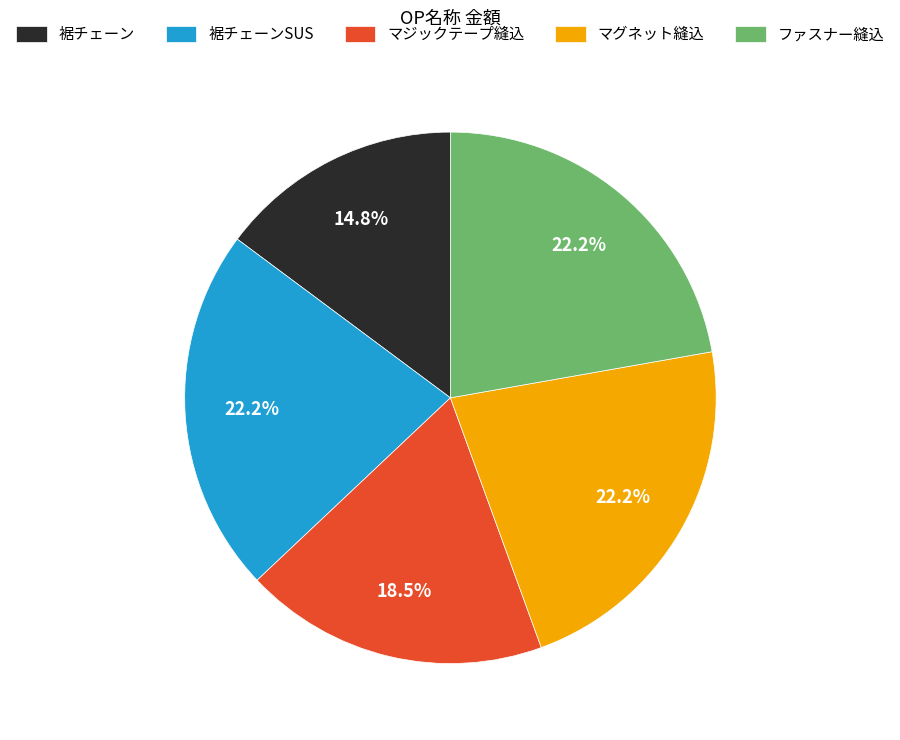

The 裾チェーン slice represents 15% of the pie. True or false?

True